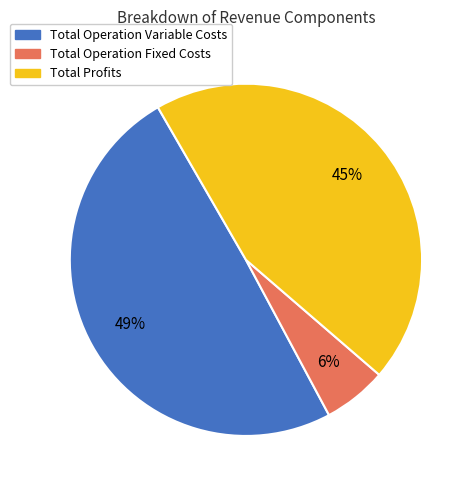

Which slice is the largest?

Total Operation Variable Costs